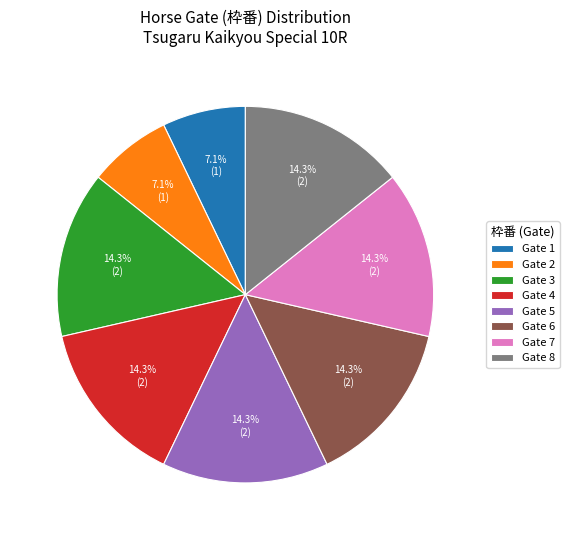

Does Gate 4 account for over 50% of the chart?

No